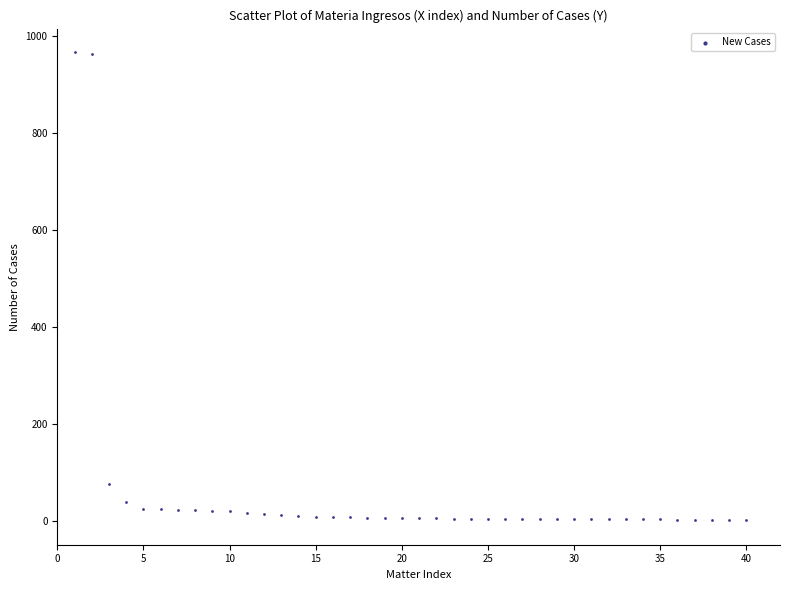

What Y value in the scatter plot is closest to 485?

76